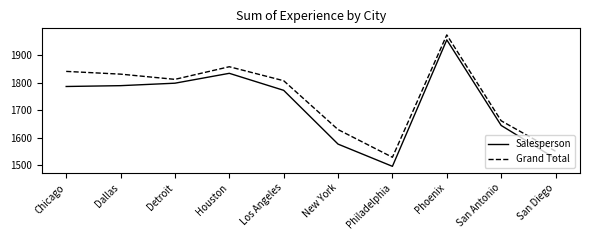

List the series in order of their overall mean, highest first.

Grand Total, Salesperson